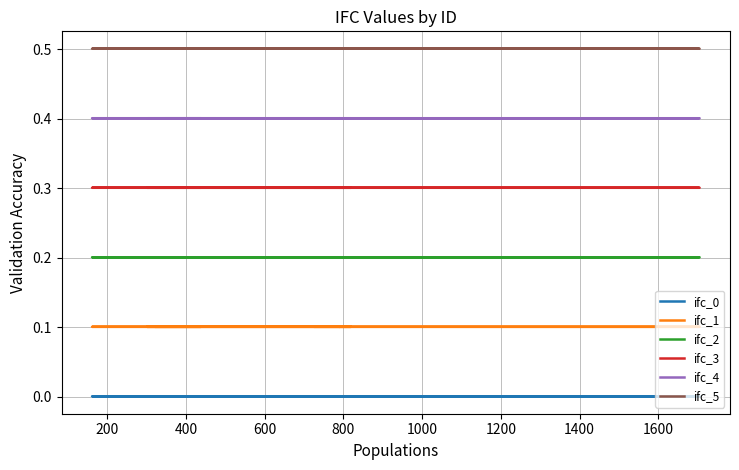

Which category has the lowest value across all series?

600